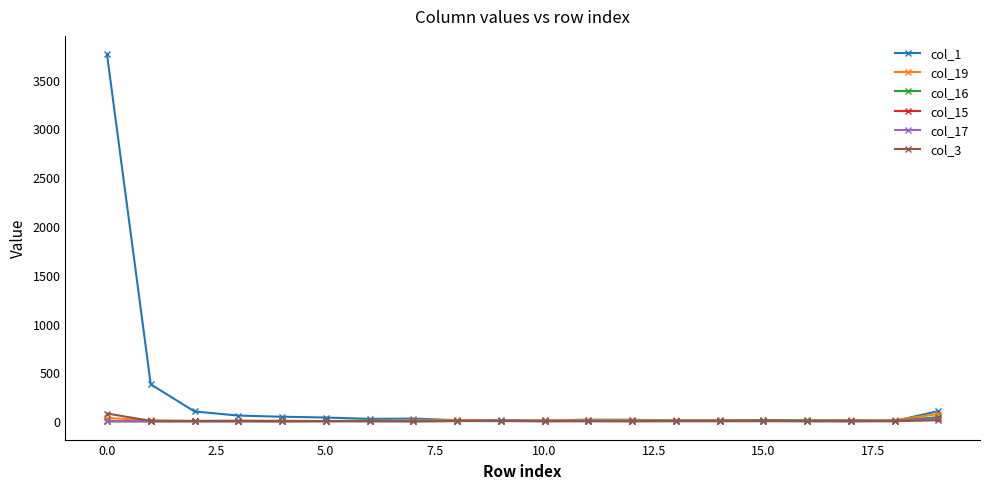

What is the lowest value of the col_1 series?

1